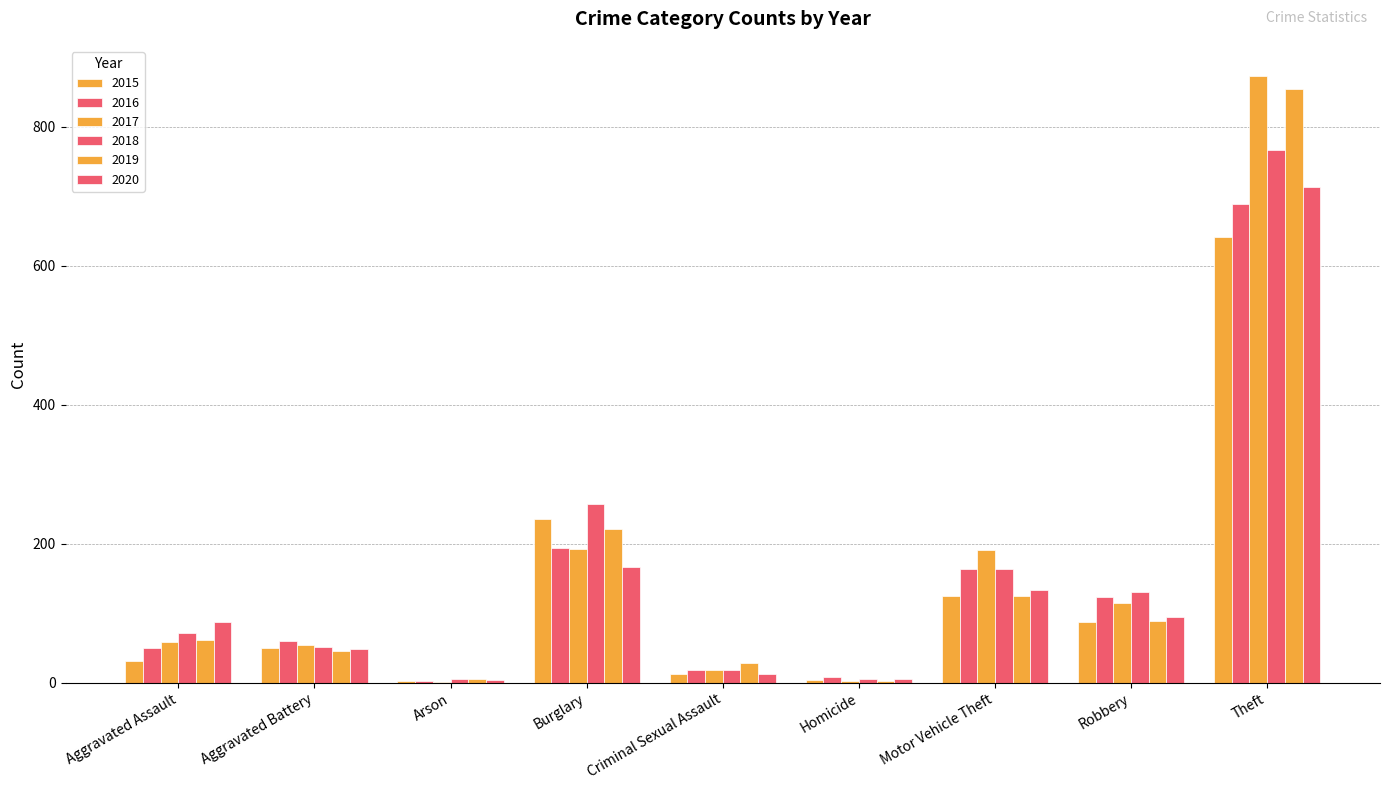

Reading left to right, extract all data points from this chart.

2015: Aggravated Assault=31	Aggravated Battery=50	Arson=3	Burglary=236	Criminal Sexual Assault=13	Homicide=4	Motor Vehicle Theft=125	Robbery=87	Theft=641
2016: Aggravated Assault=50	Aggravated Battery=60	Arson=3	Burglary=194	Criminal Sexual Assault=19	Homicide=8	Motor Vehicle Theft=163	Robbery=123	Theft=689
2017: Aggravated Assault=59	Aggravated Battery=54	Arson=1	Burglary=192	Criminal Sexual Assault=19	Homicide=2	Motor Vehicle Theft=191	Robbery=115	Theft=873
2018: Aggravated Assault=72	Aggravated Battery=52	Arson=6	Burglary=257	Criminal Sexual Assault=19	Homicide=5	Motor Vehicle Theft=164	Robbery=130	Theft=767
2019: Aggravated Assault=61	Aggravated Battery=45	Arson=5	Burglary=221	Criminal Sexual Assault=29	Homicide=3	Motor Vehicle Theft=125	Robbery=89	Theft=855
2020: Aggravated Assault=88	Aggravated Battery=48	Arson=4	Burglary=167	Criminal Sexual Assault=13	Homicide=6	Motor Vehicle Theft=134	Robbery=94	Theft=714